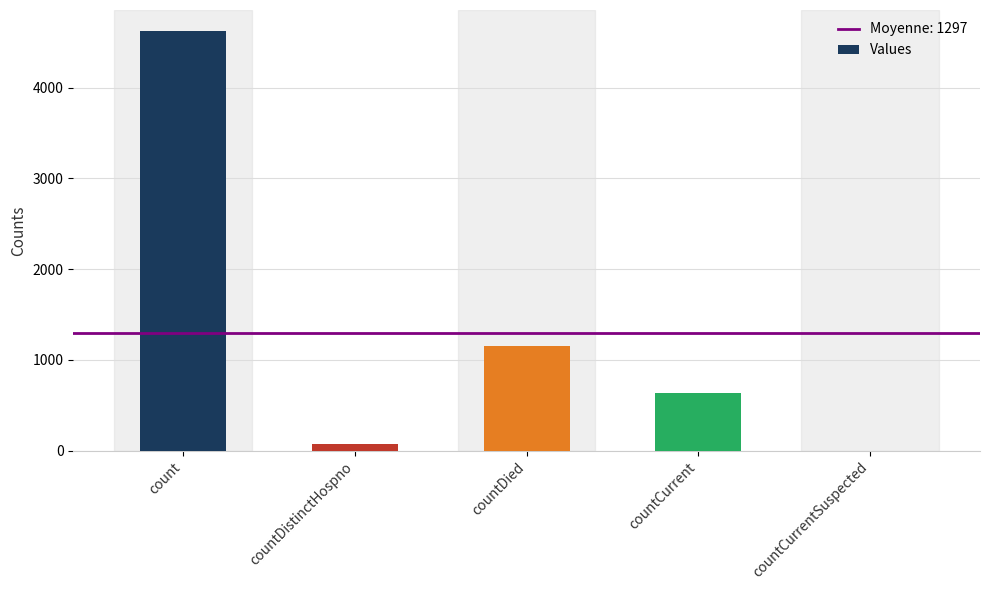

Where is the data nearest to the value 2312?

countDied